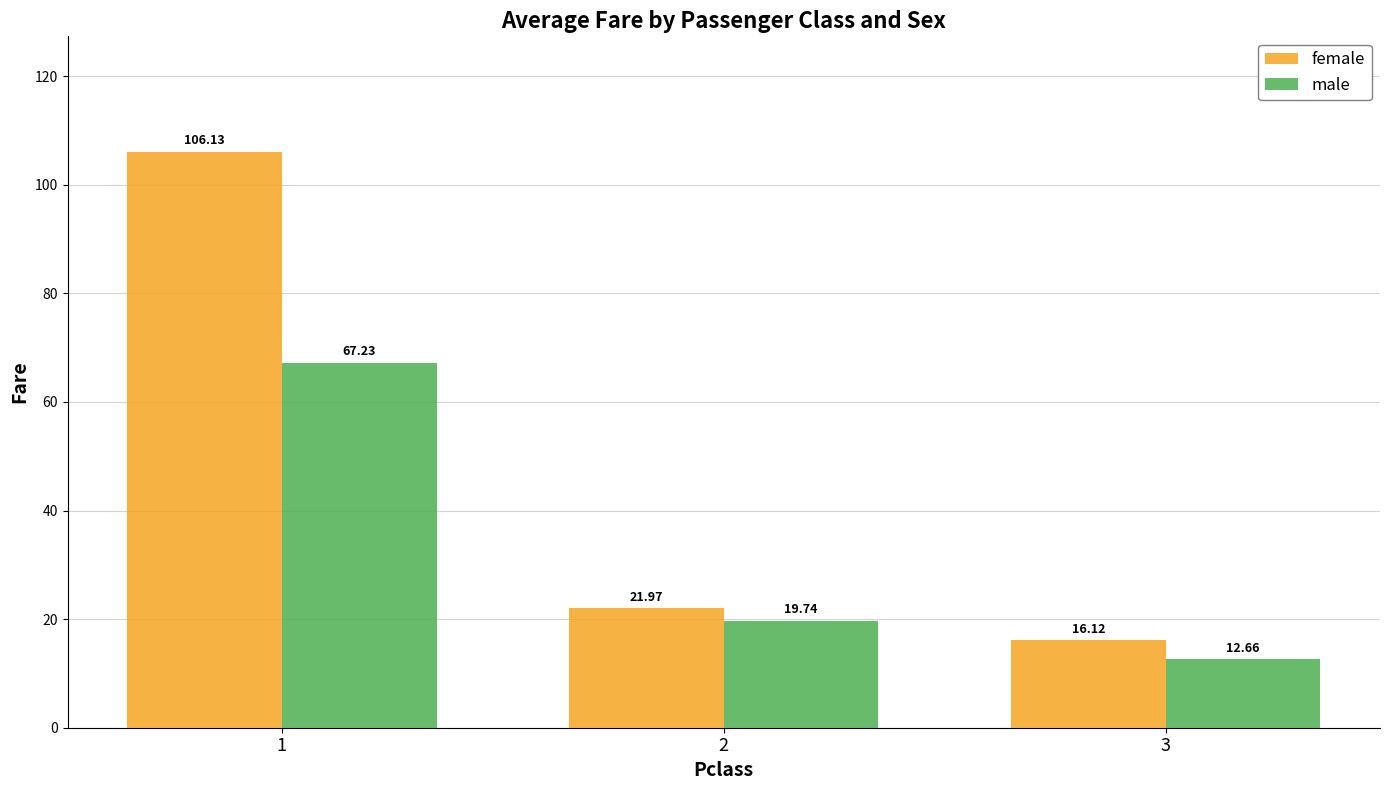

Is it true that female equals 22.0 at 2?

True